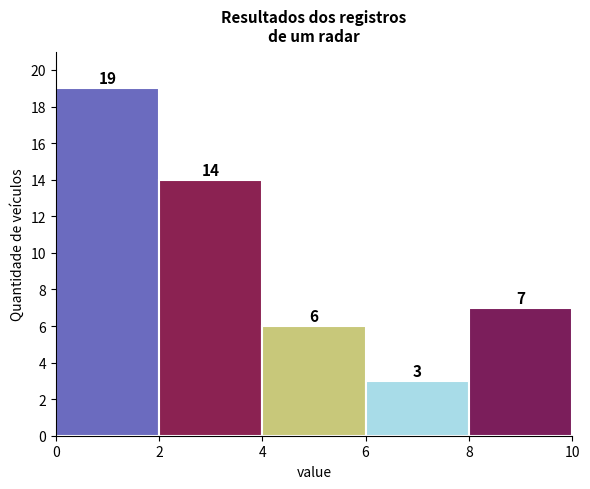

Reading left to right, list every bar in this chart as the range it spans on the x-axis followed by its height.

0 to 2: 19
2 to 4: 14
4 to 6: 6
6 to 8: 3
8 to 10: 7